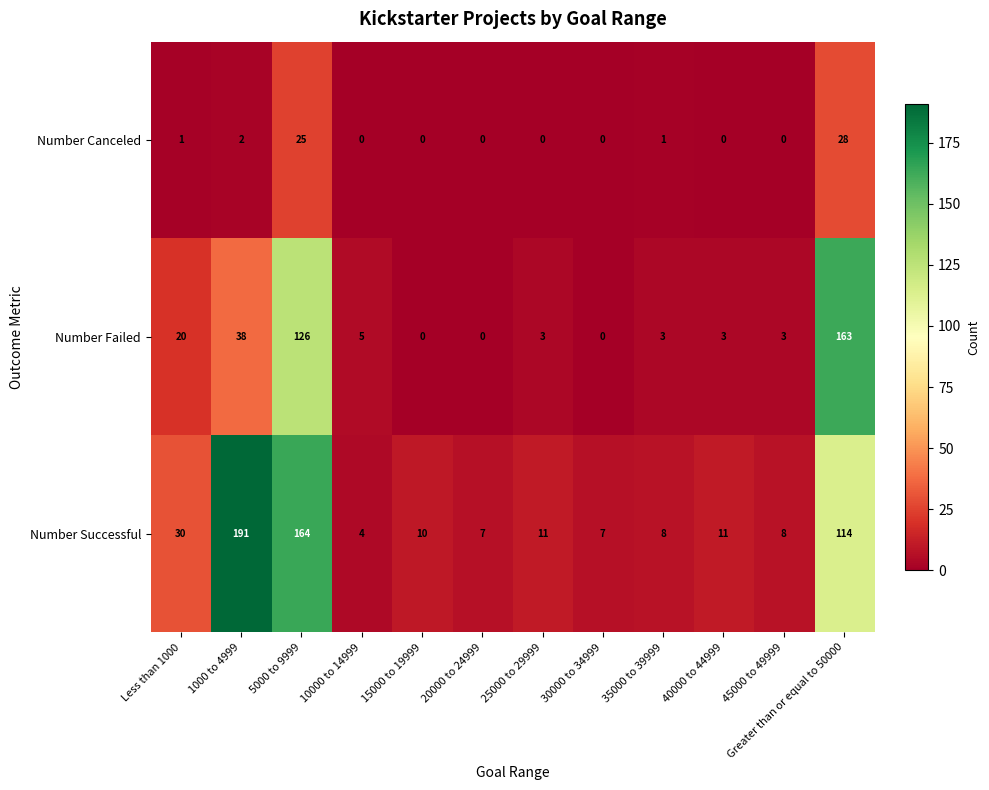

Rank the series by their maximum value, from highest to lowest.

Number Successful, Number Failed, Number Canceled